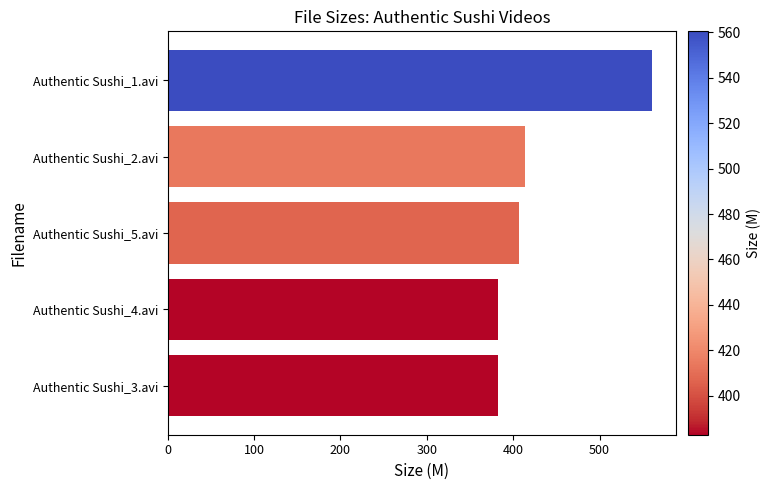

What is the ratio of the value at Authentic Sushi_2.avi to the value at Authentic Sushi_4.avi?

1.1